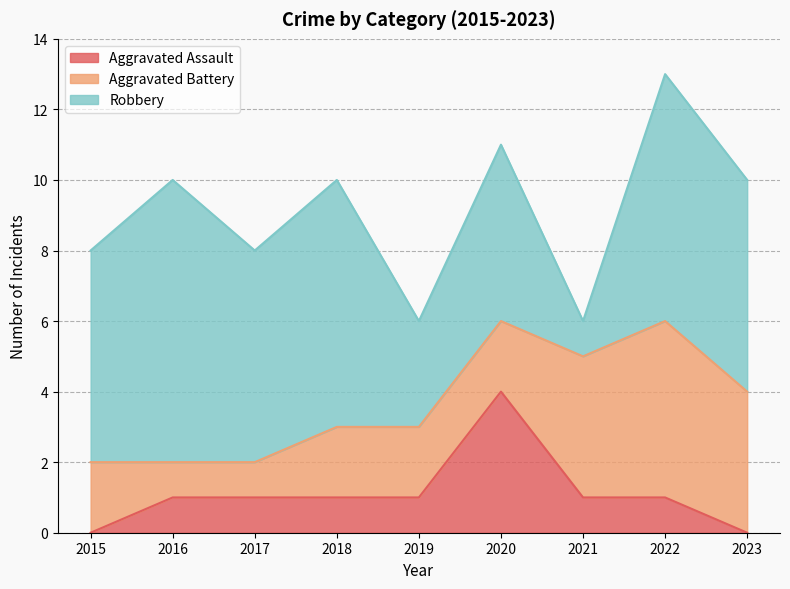

Where is the first local maximum for Aggravated Assault?

2020